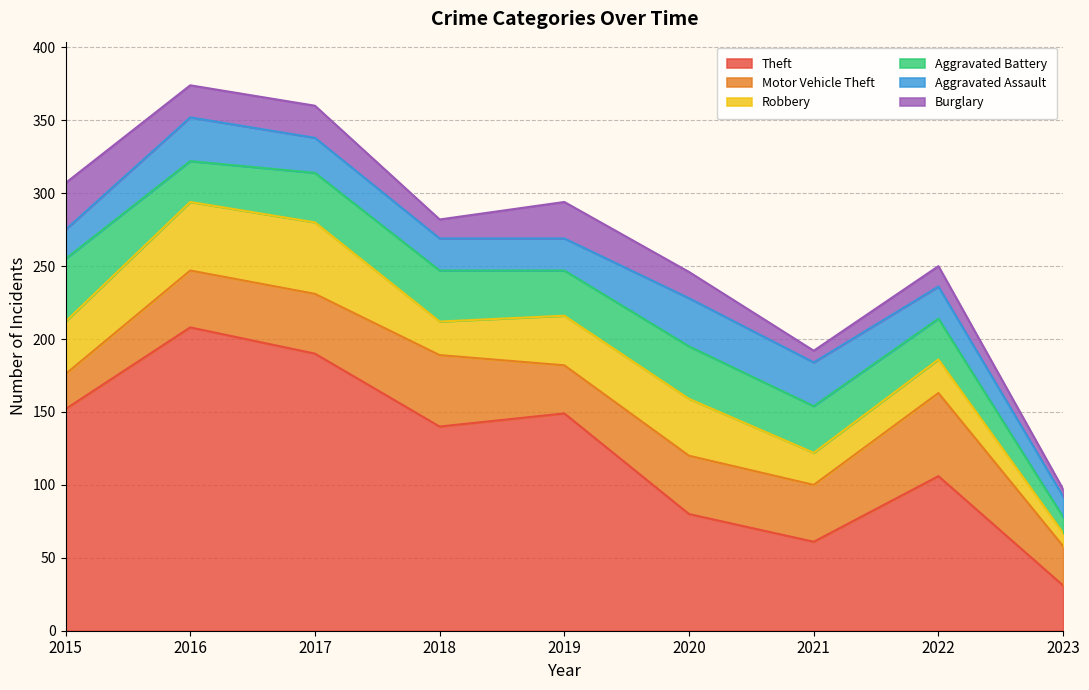

Is it true that Aggravated Battery equals 17 at 2021?

False